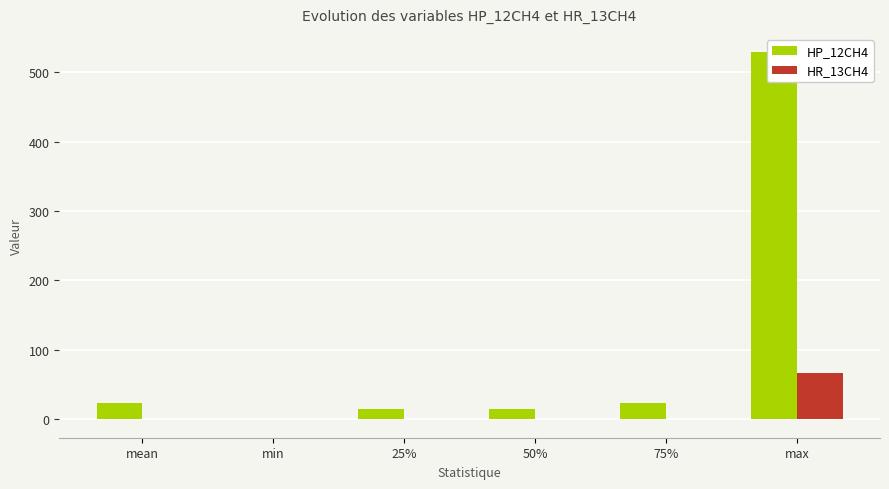

Which has a higher value, 75% or 50%?

75%